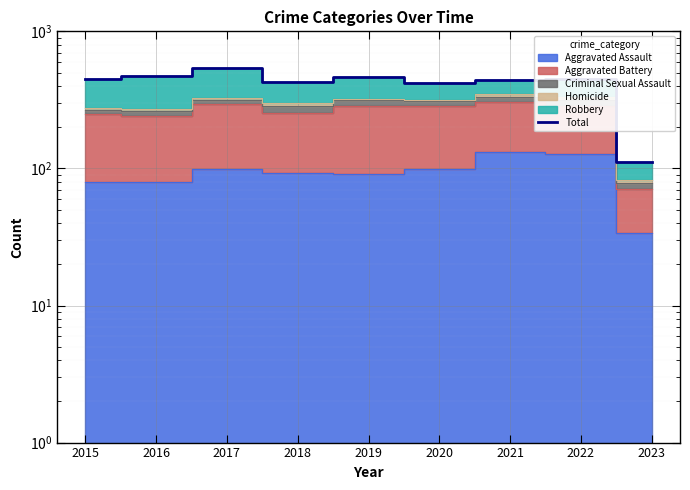

What is the maximum value shown in the chart?

542